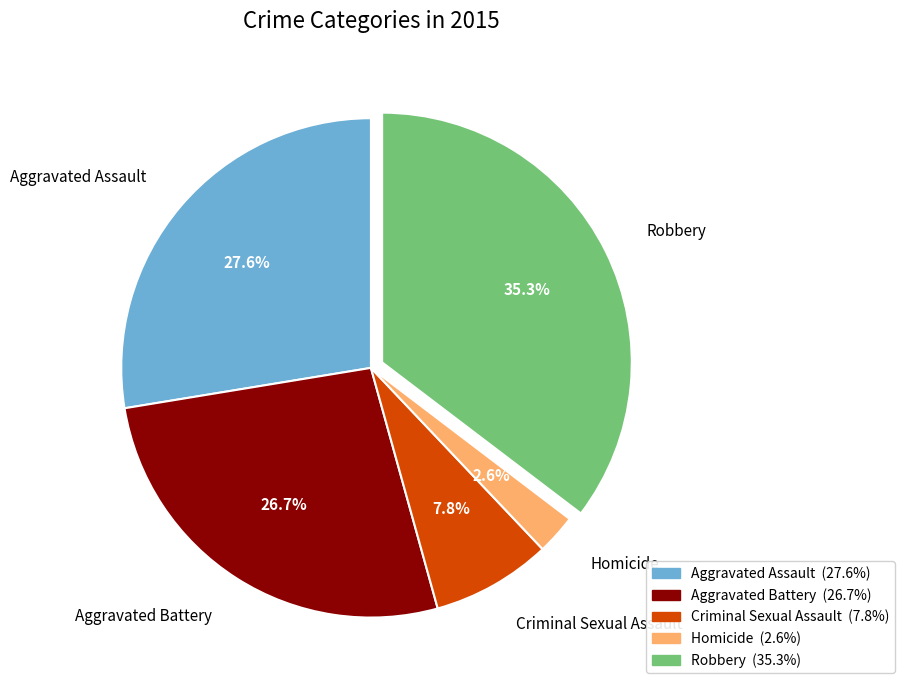

Combined, what portion of the pie is Aggravated Assault and Homicide?

30.2%